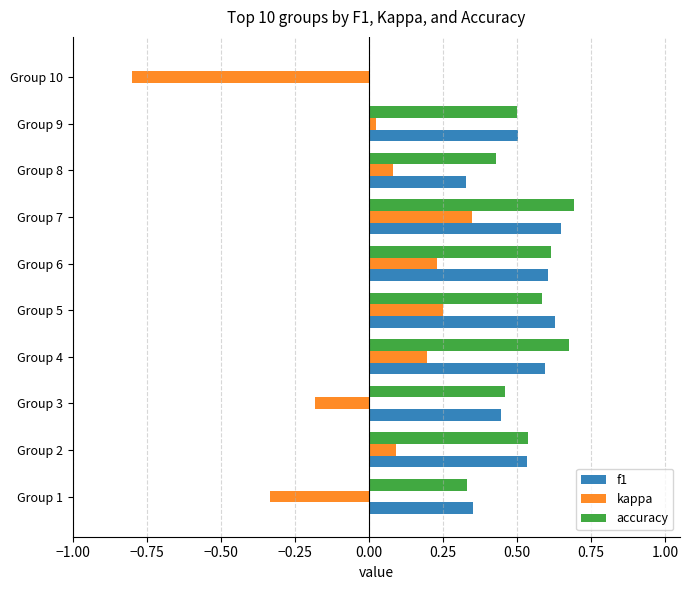

Is it true that accuracy equals 0.5 at Group 2?

True